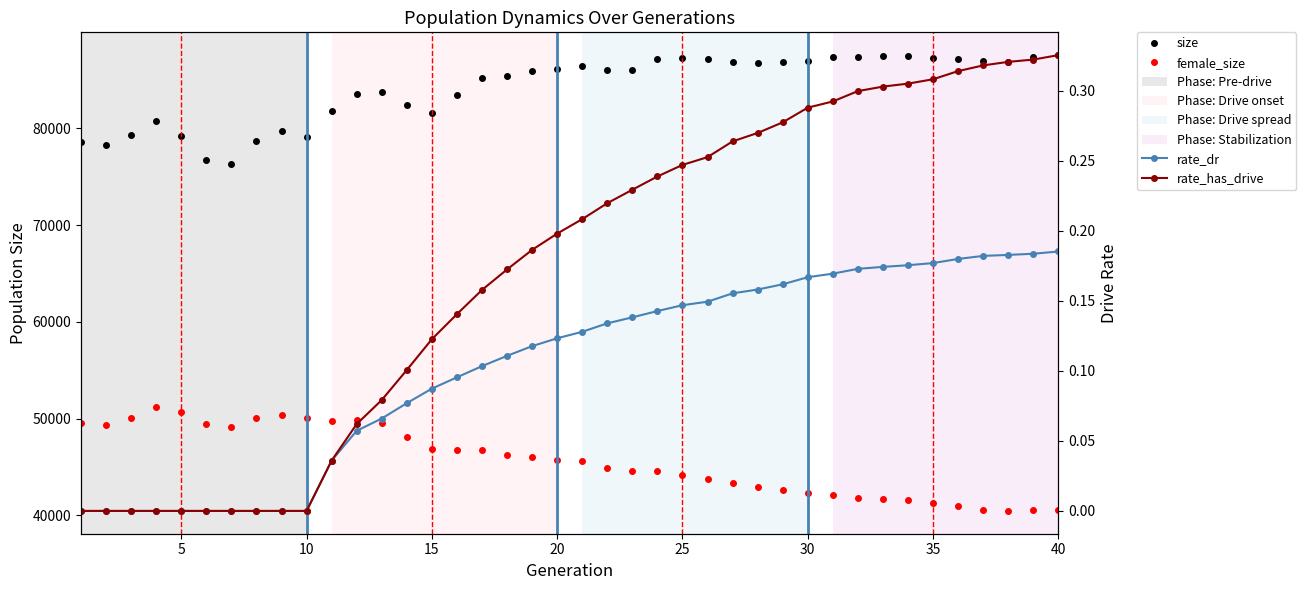

Which series has the widest spread of values?

size